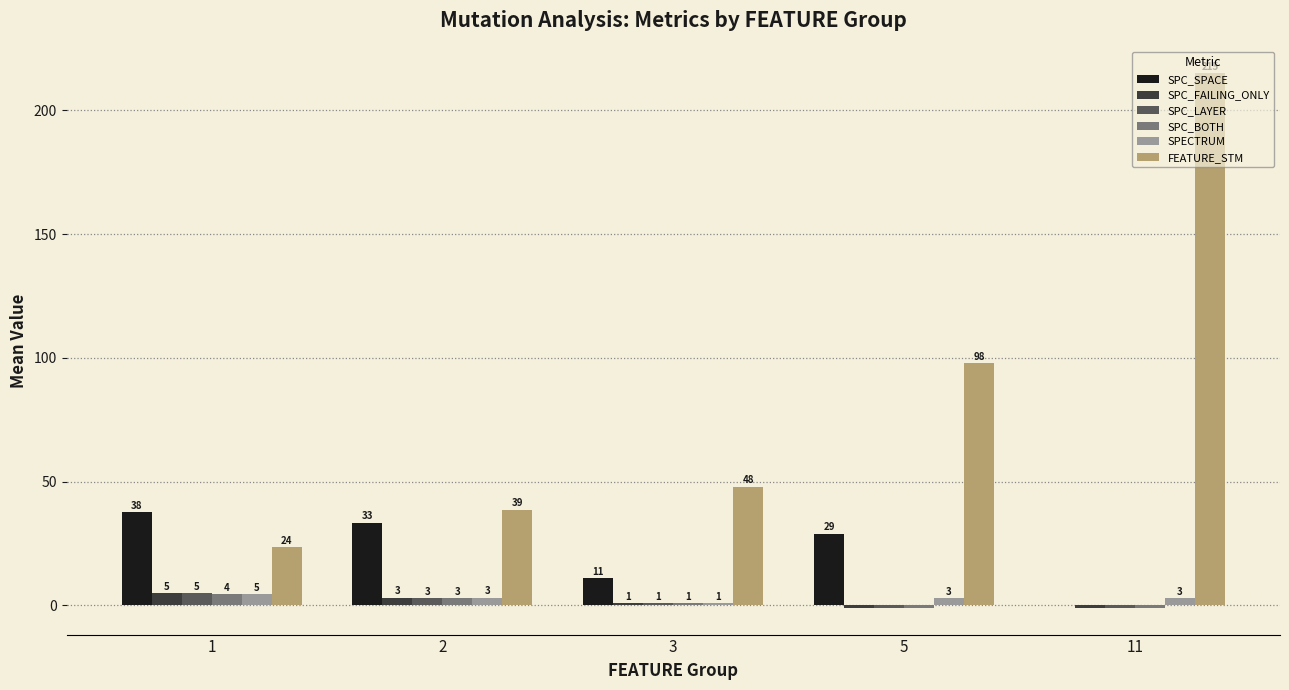

Count the number of data series in this chart.

6